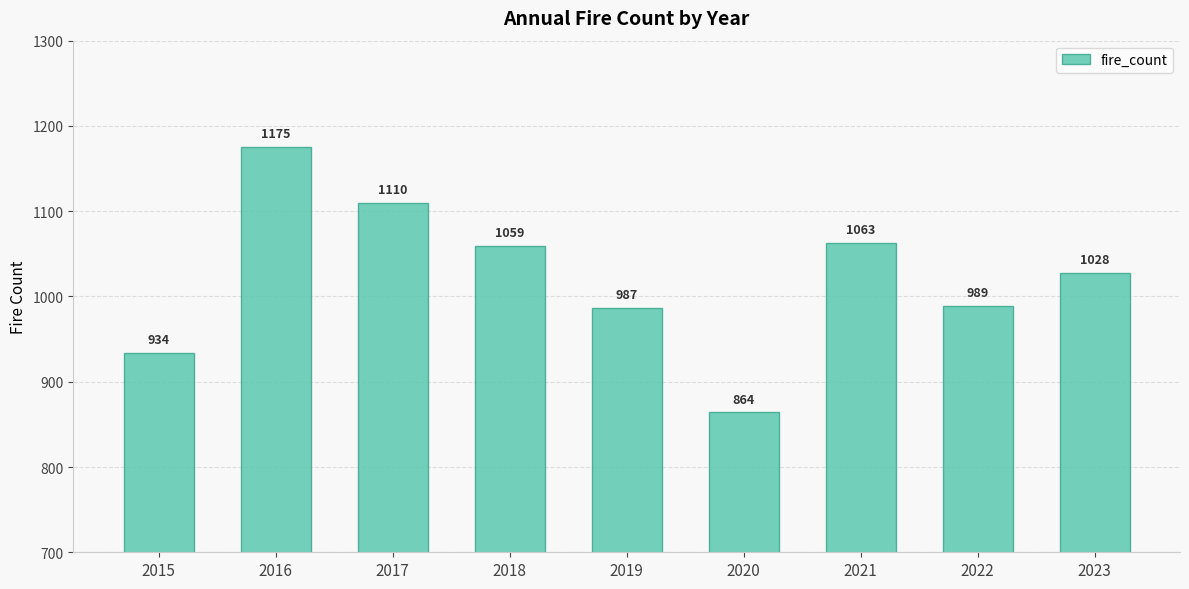

What is the value of the 3rd bar from the left?

1110